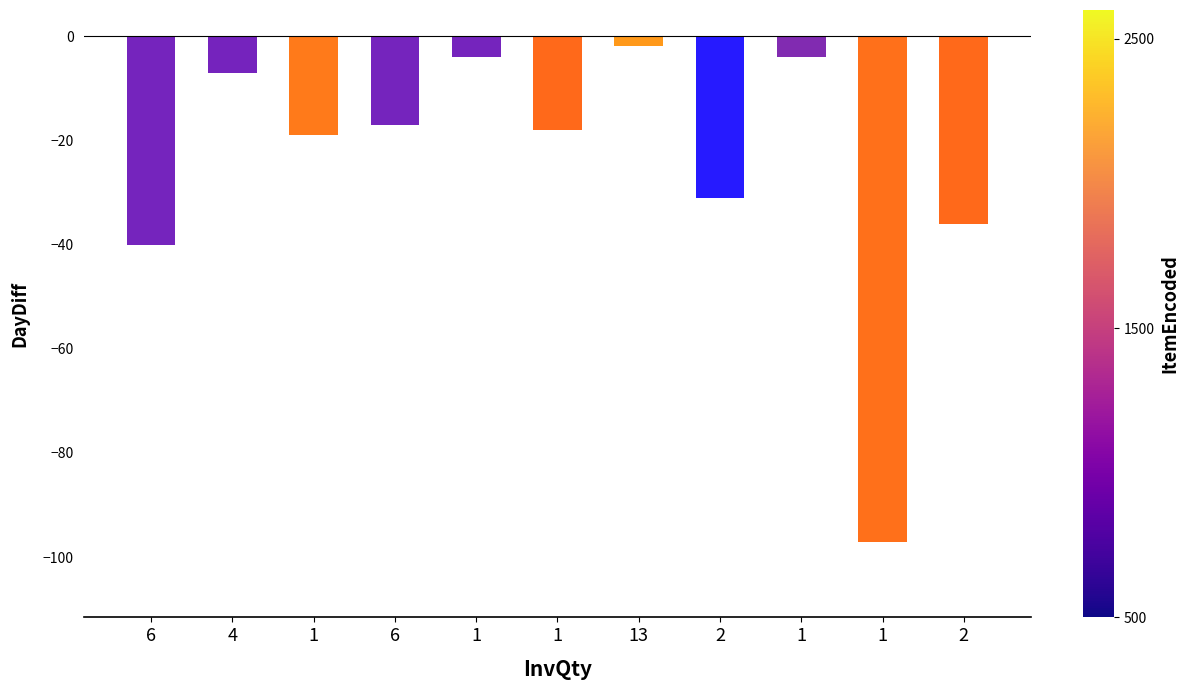

True or false: the data shows -18 at 1.

True